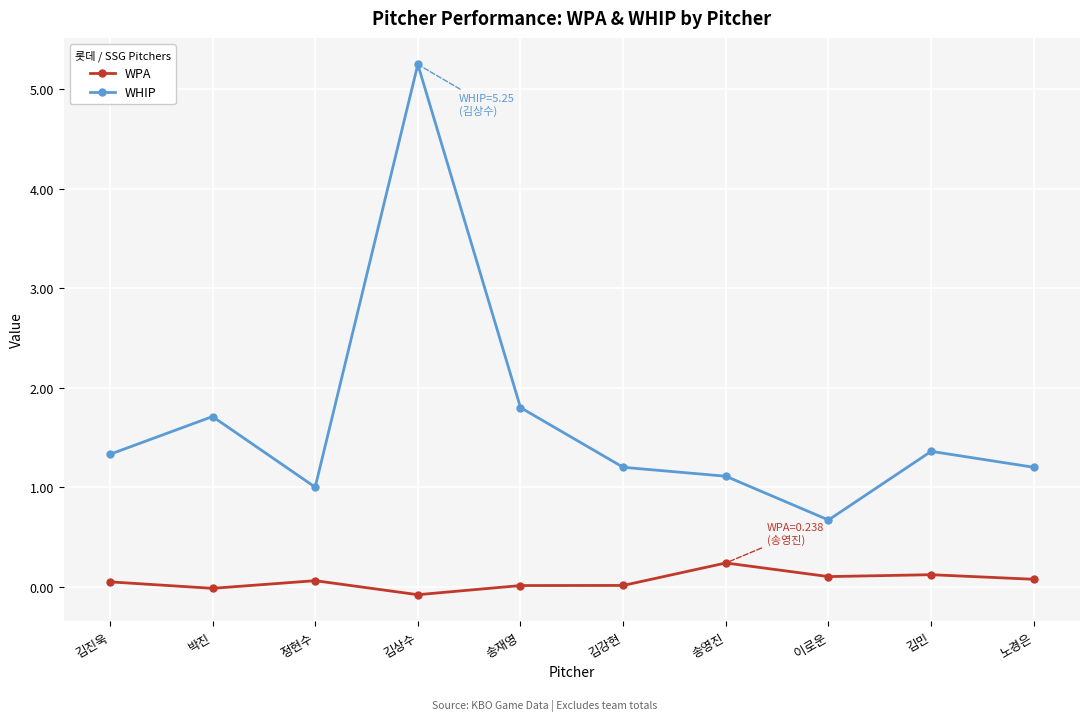

What is the sum of all WHIP values?

16.6